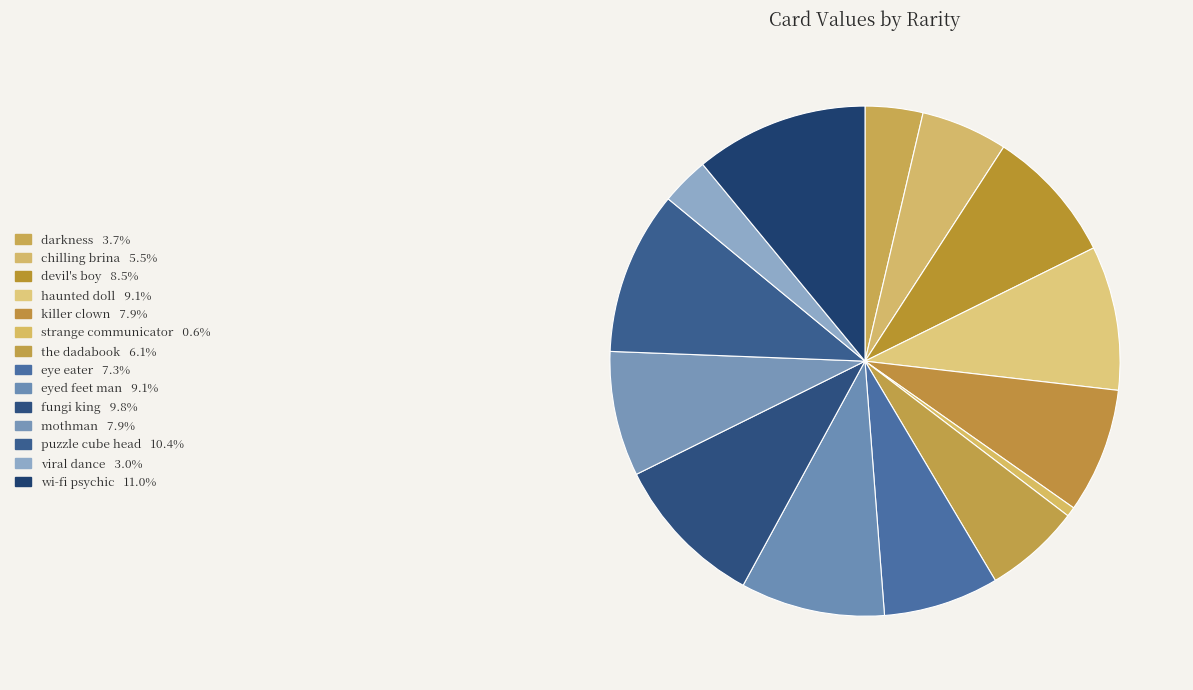

How many segments does this pie chart have?

14